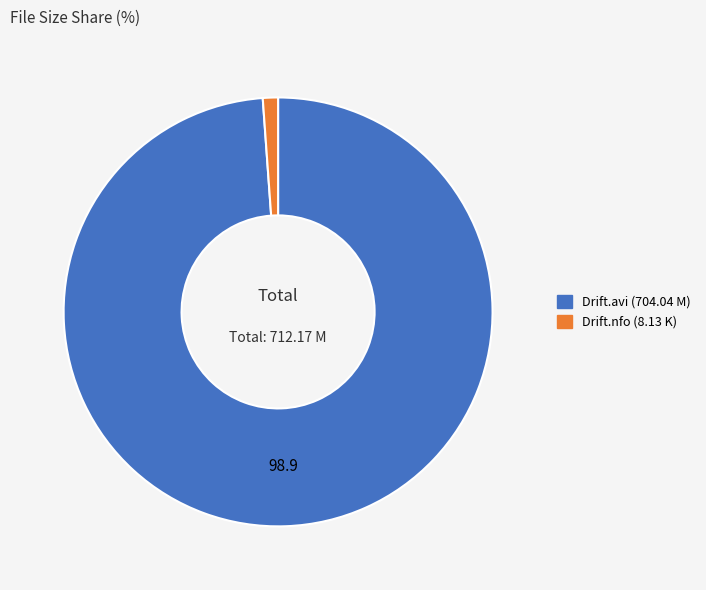

Count the number of slices in the pie.

2